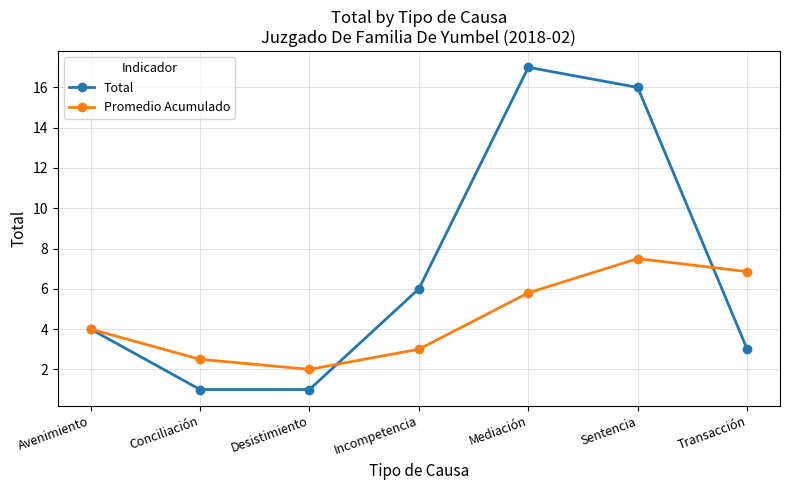

What is the approximate value of Promedio Acumulado at Incompetencia?

3.0